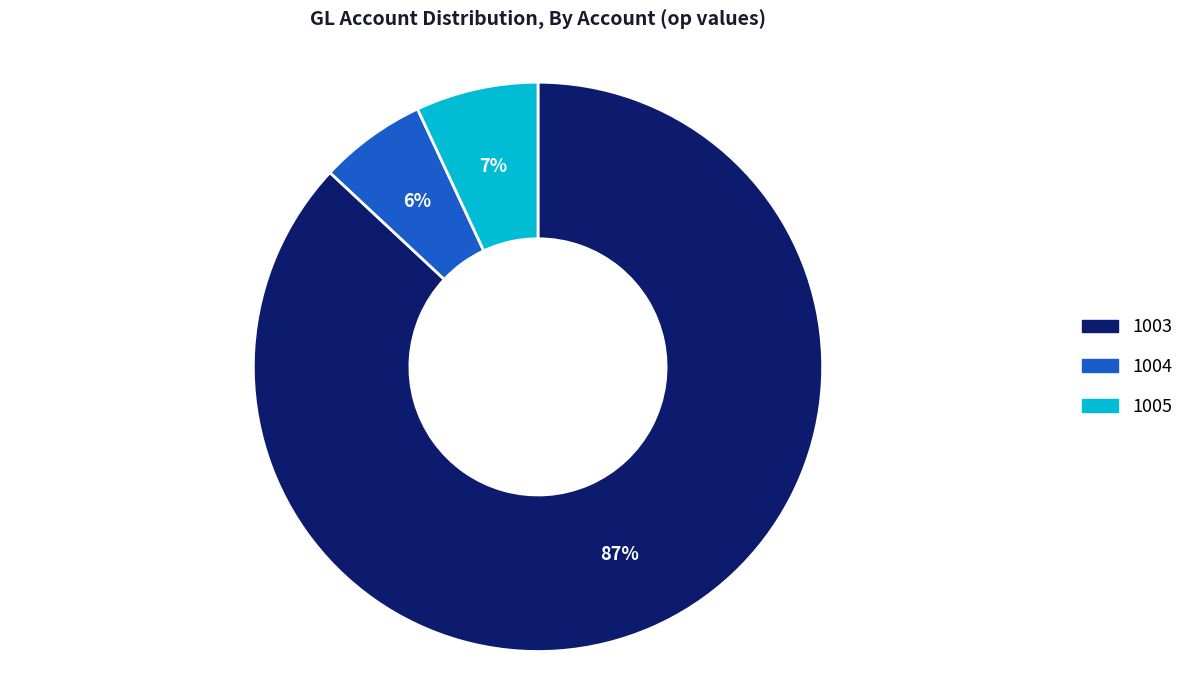

Which category accounts for the majority?

1003